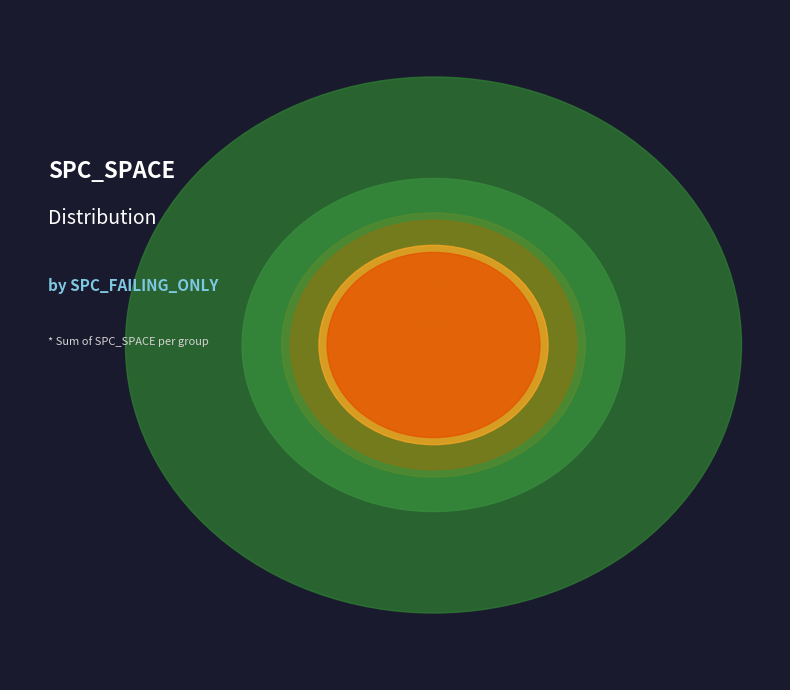

To the nearest percent, what is the combined percentage of 1 and 3?

4%